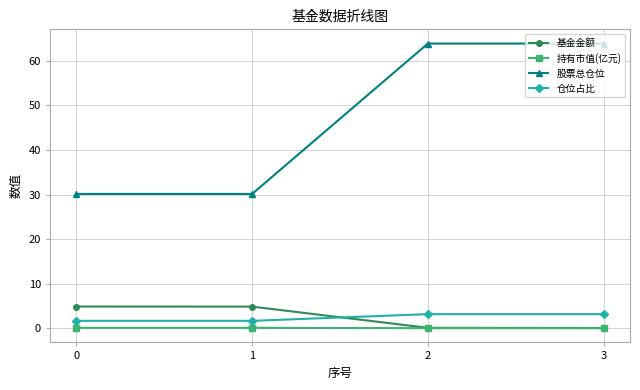

True or false: 持有市值(亿元) has a value of 0.0 at 2.

True